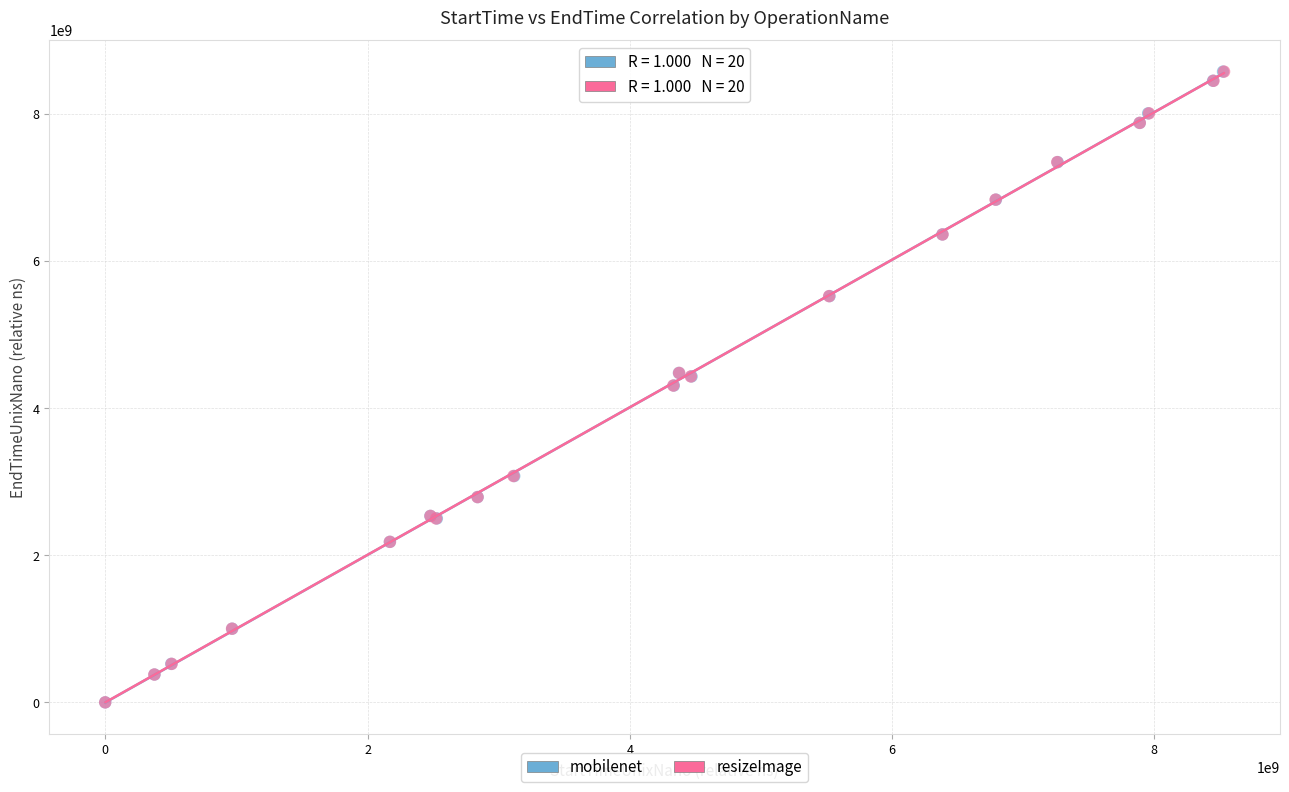

What are all the series names shown in the legend?

mobilenet, resizeImage